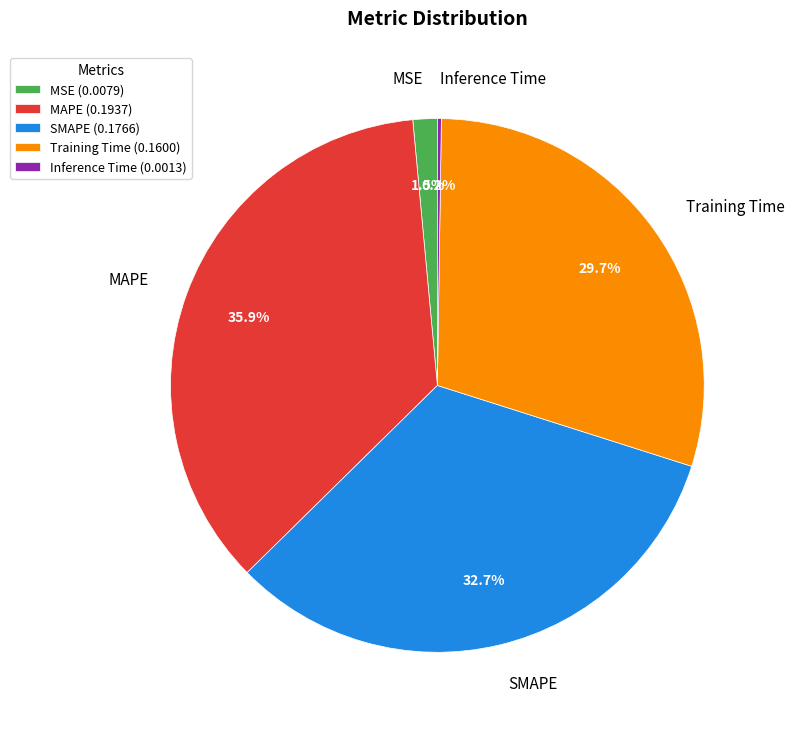

What portion of the pie excludes SMAPE?

67.3%